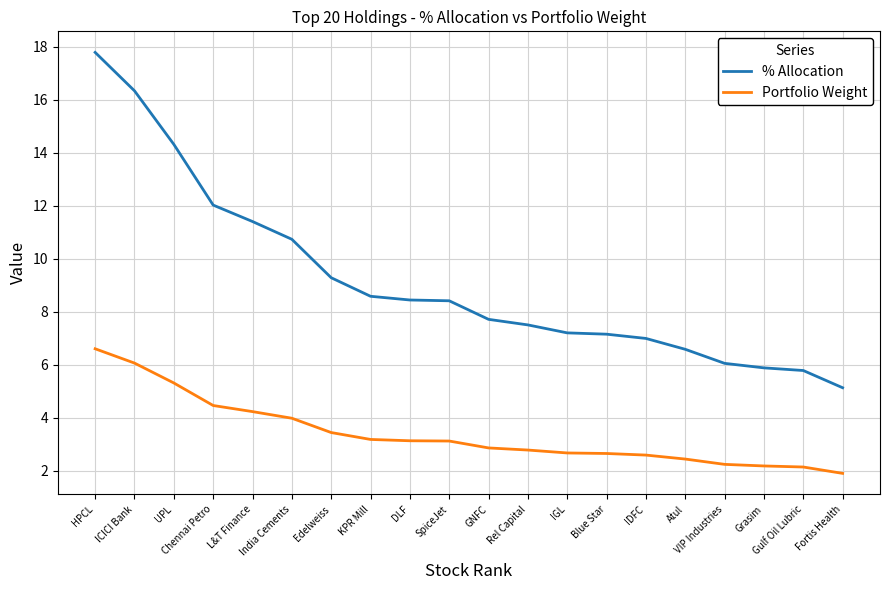

What is the total value across all series at HPCL?

24.4